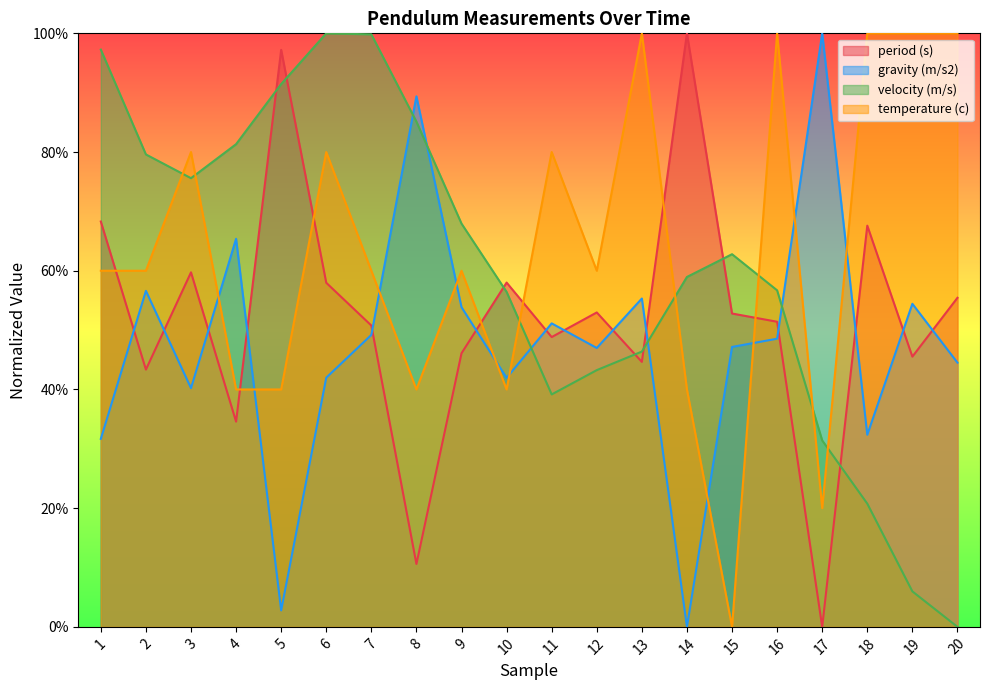

What is the sum of the velocity (m/s) values at 14 and 5?

1.5